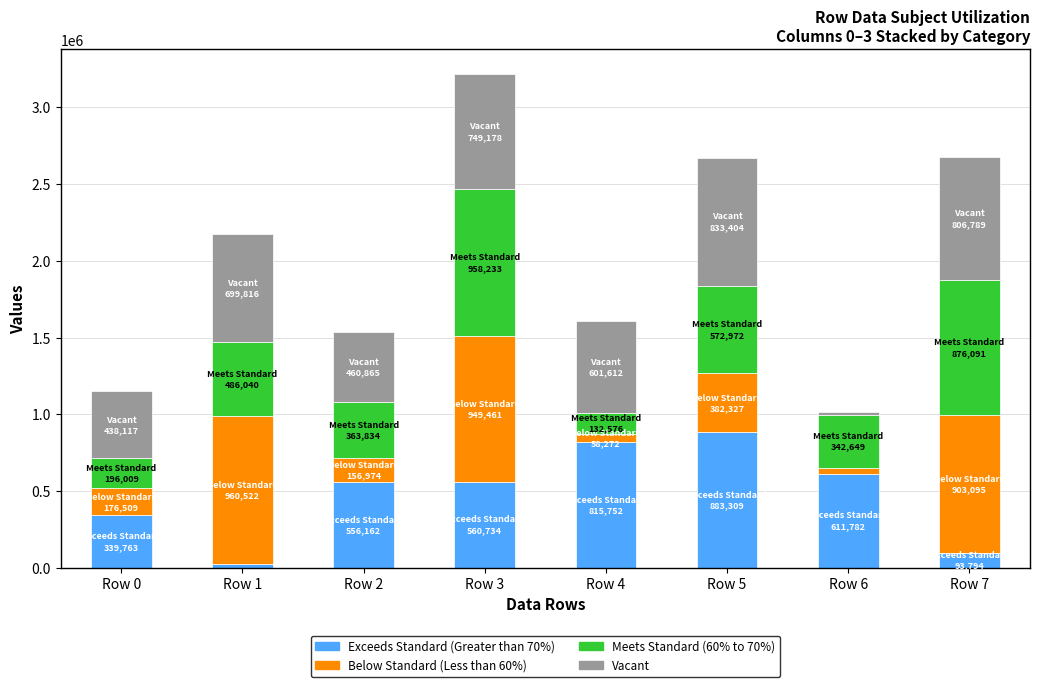

At which category is the sum across all series the highest?

Row 3